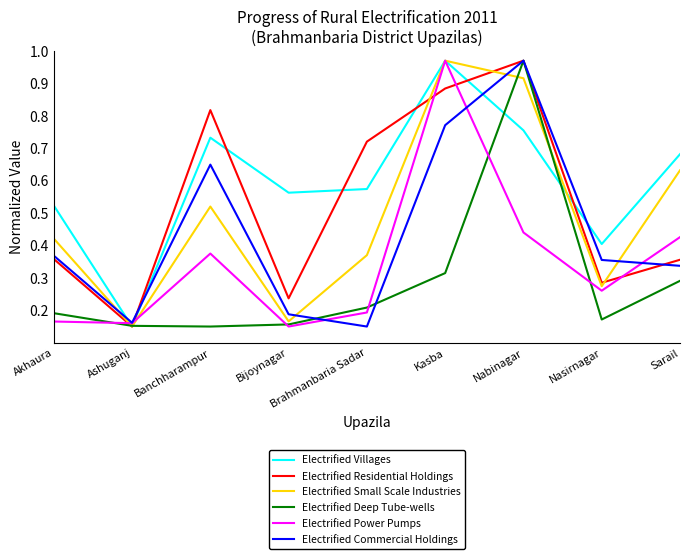

What position from the right is Nasirnagar?

2